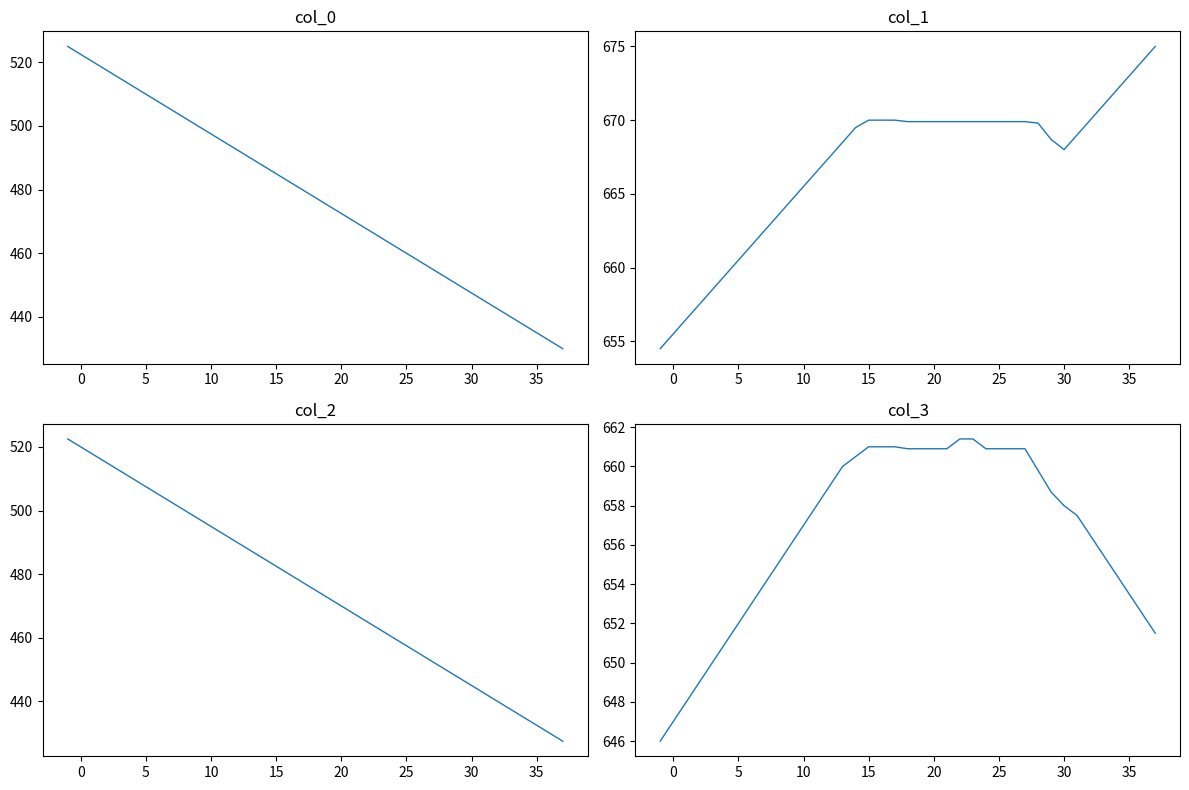

The col_3 series shows 1112.4 at 20. True or false?

False